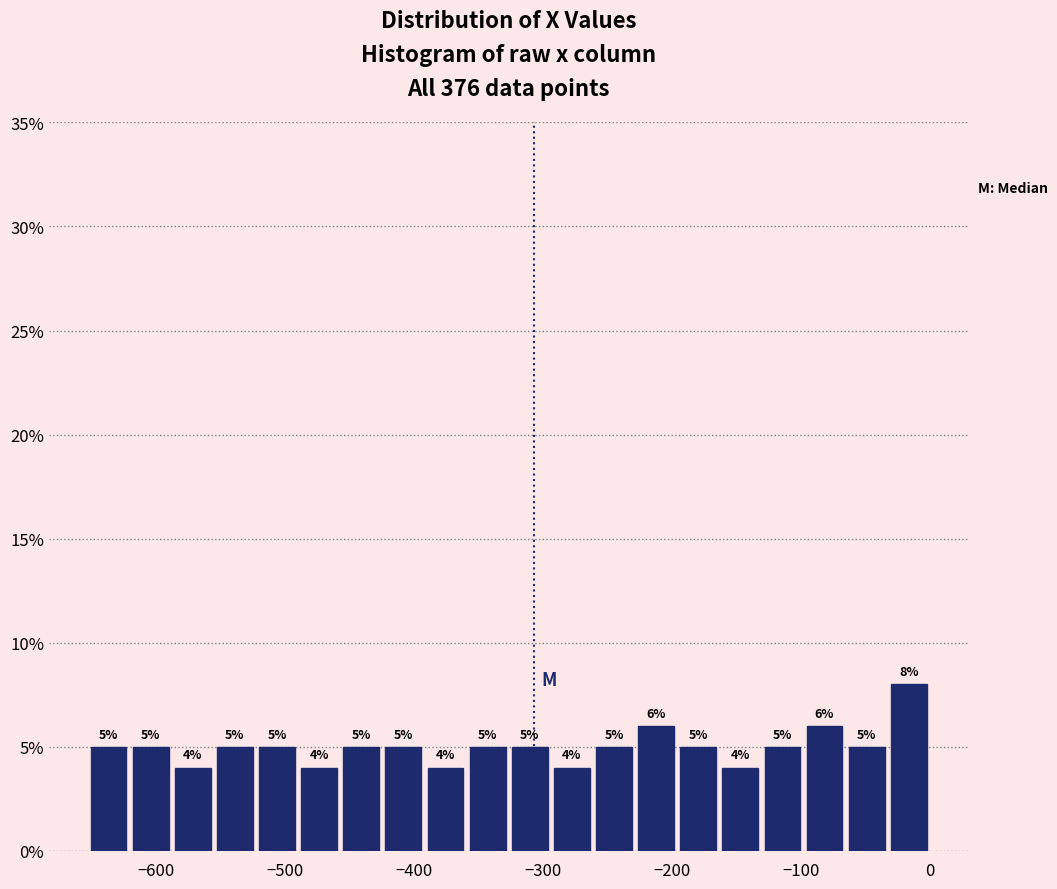

Read against the x-axis, roughly where is the centre of the tallest bar?

-20